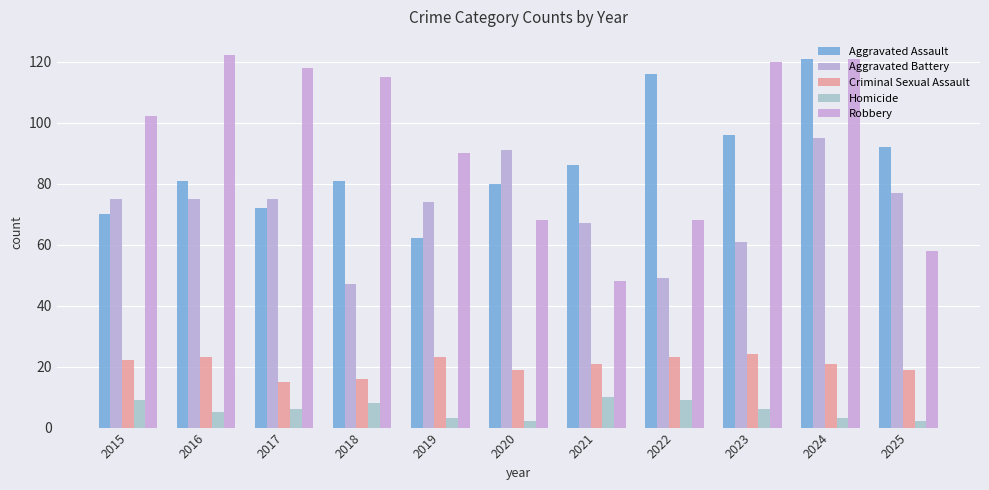

Rank the series at 2018 from lowest to highest value.

Homicide, Criminal Sexual Assault, Aggravated Battery, Aggravated Assault, Robbery